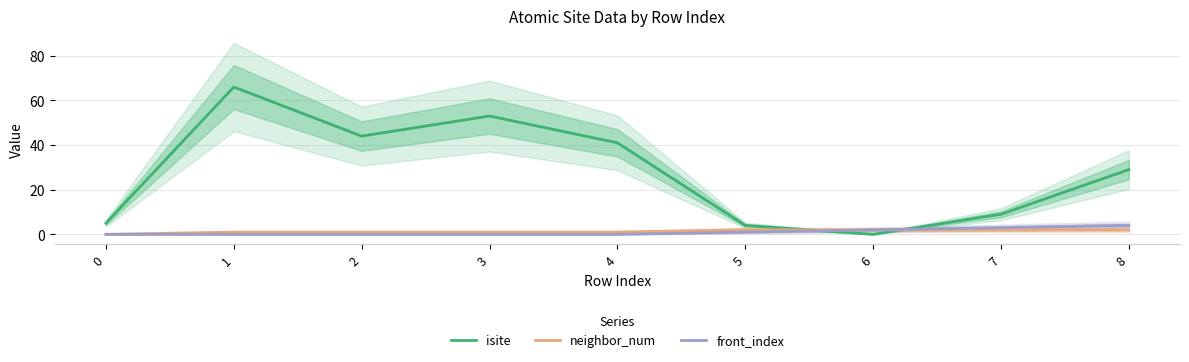

True or false: neighbor_num has more than 0 points higher than both neighbors.

False